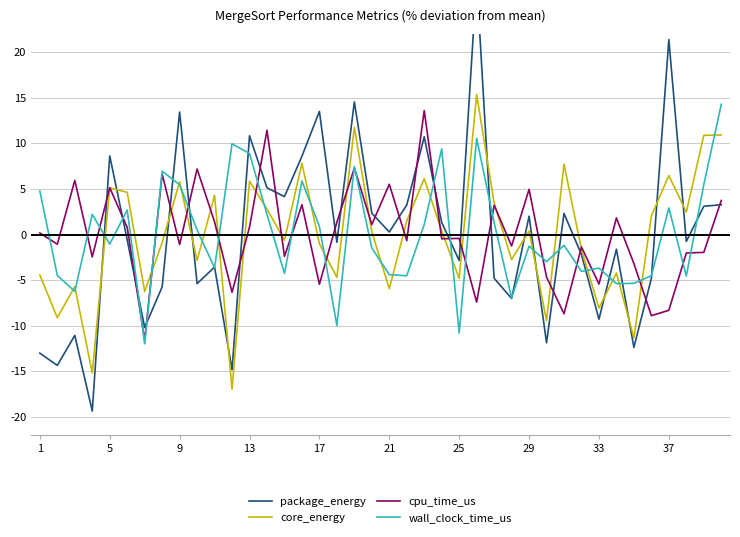

True or false: cpu_time_us has a value of -1.1 at 9.

True